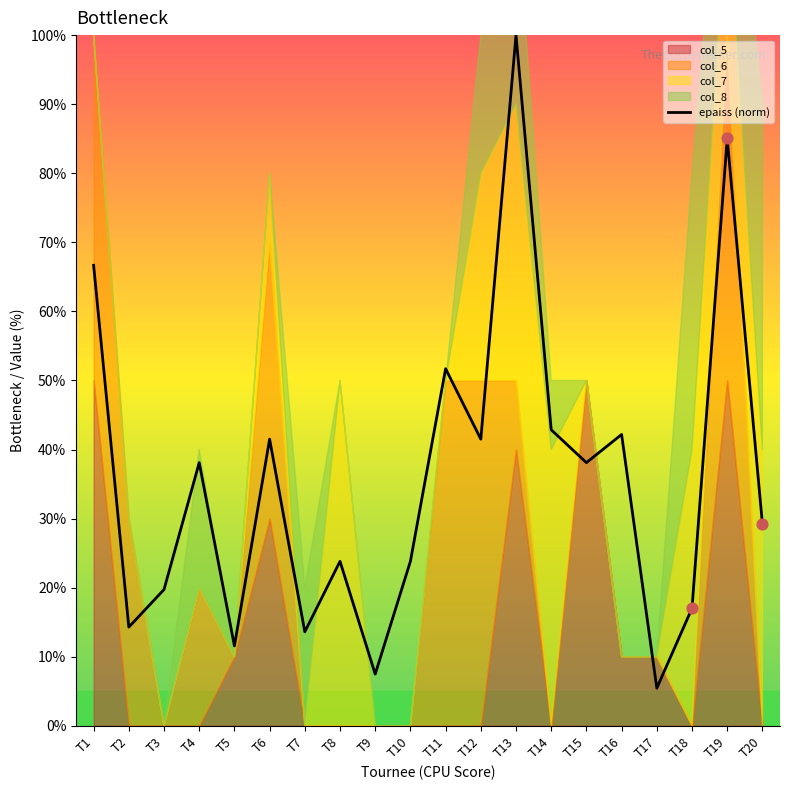

What is the change in value from T12 to T17?

-36.1